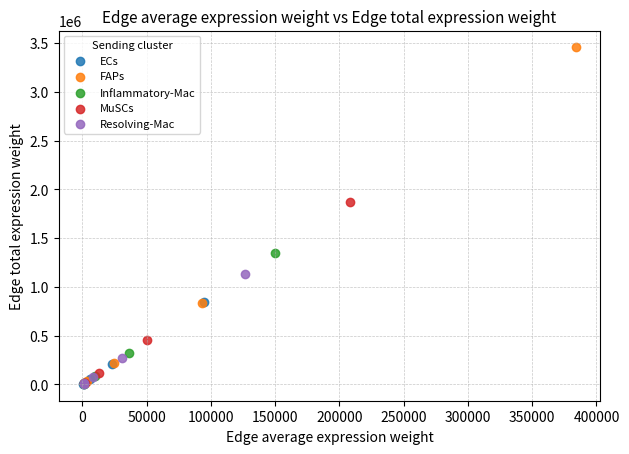

What are all the series names shown in the legend?

ECs, FAPs, Inflammatory-Mac, MuSCs, Resolving-Mac